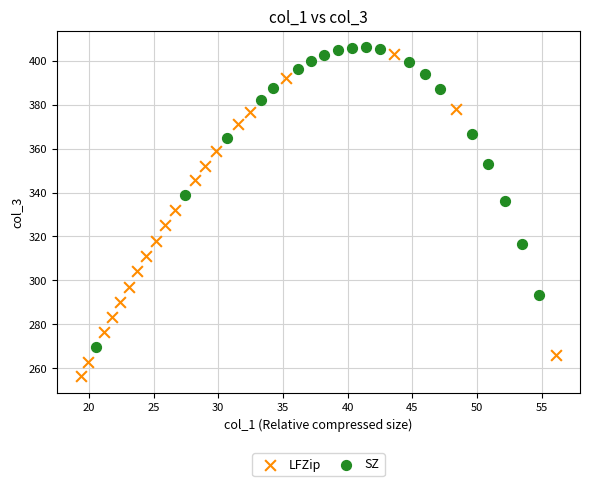

What are all the series names shown in the legend?

LFZip, SZ